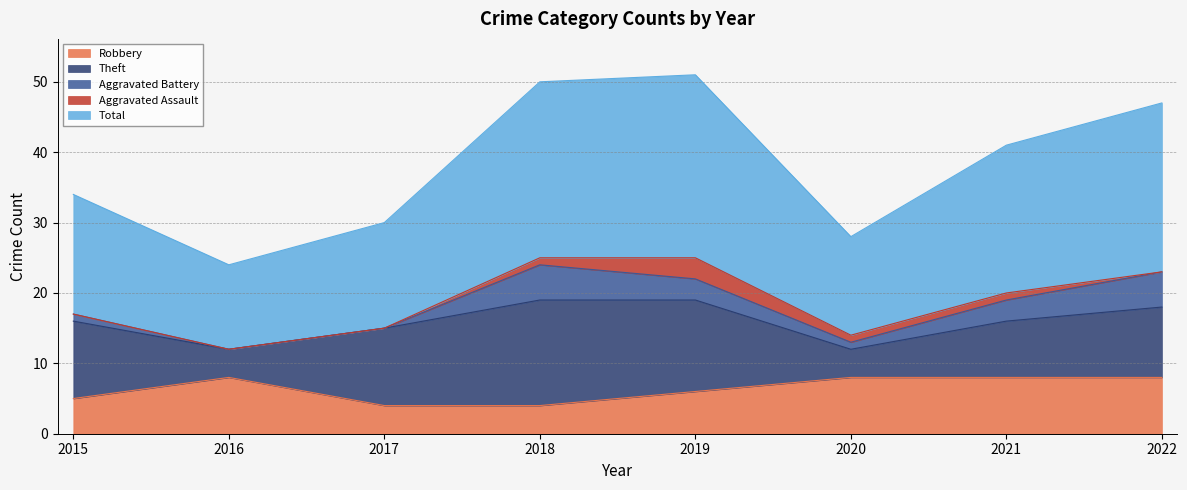

What is the greatest value displayed?

26